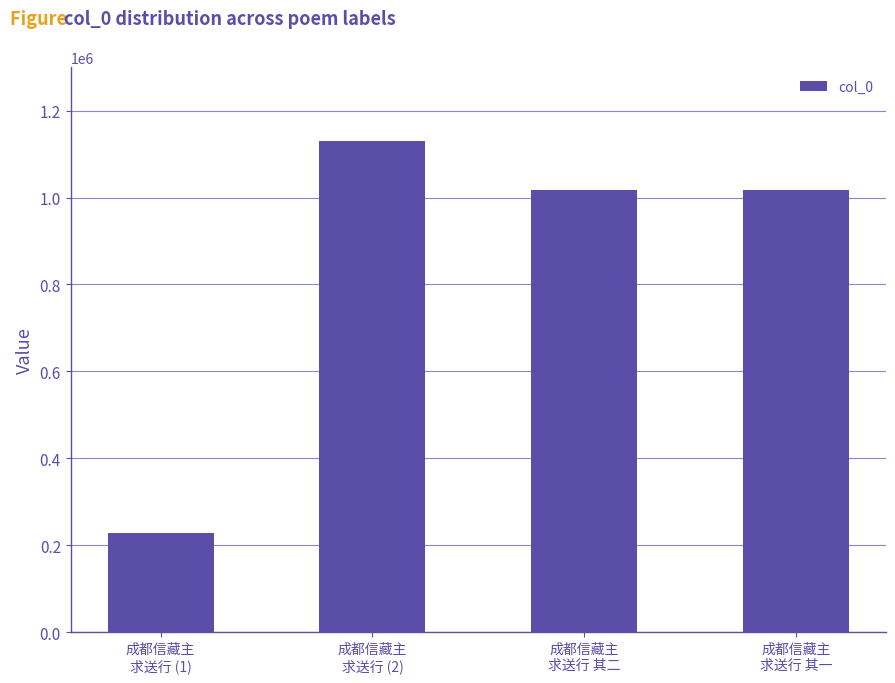

What is the sum of all values?

3391222